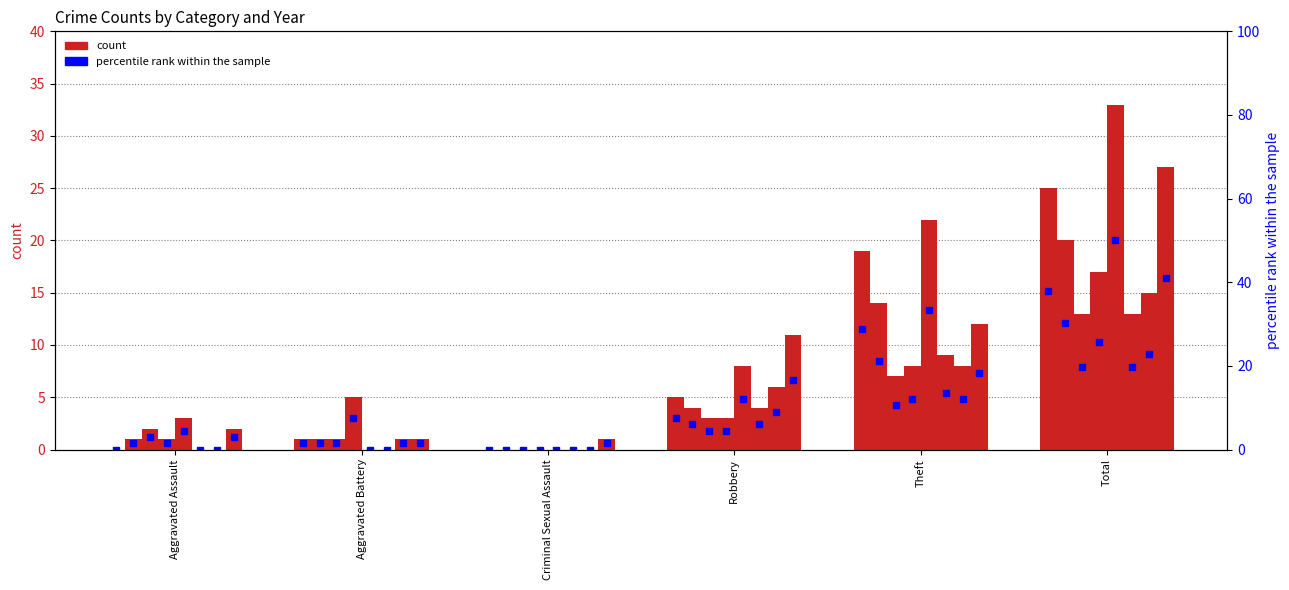

Does the chart contain stacked bars?

No